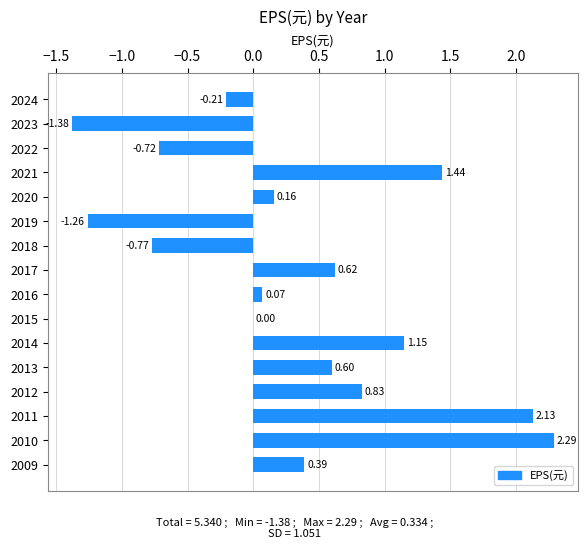

What is the sum of all values?

5.3